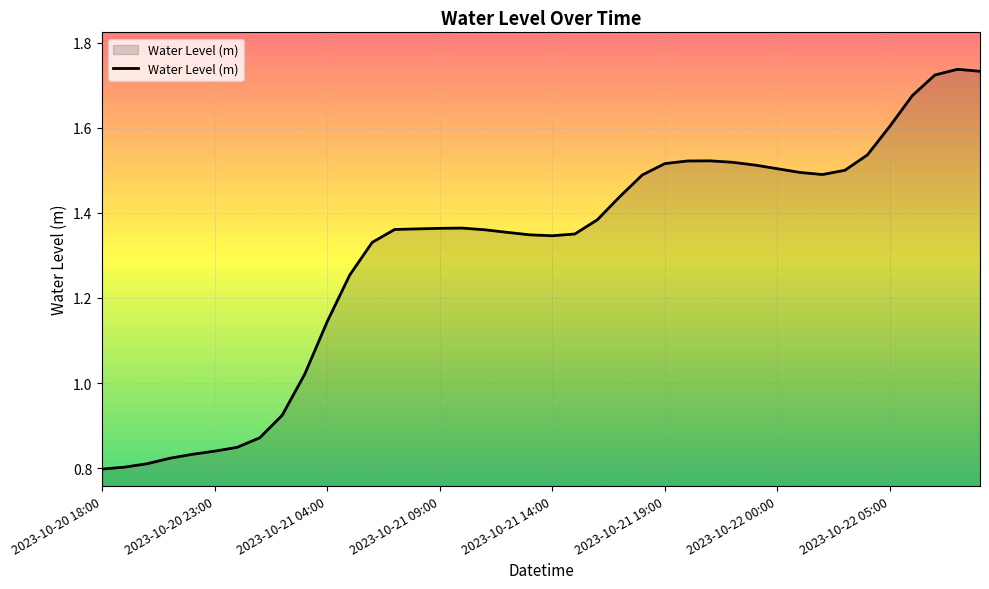

Is this an area chart (filled region under the line)?

Yes